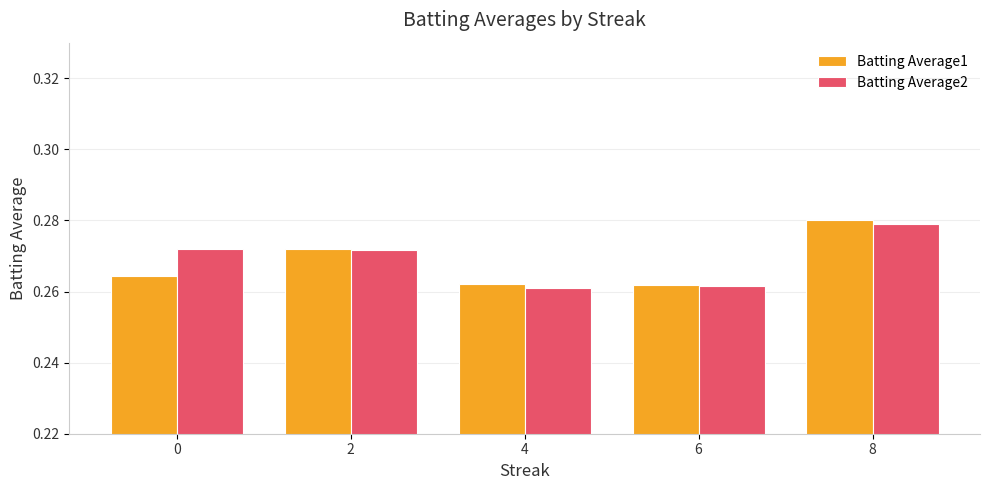

At which category is the sum across all series the highest?

8